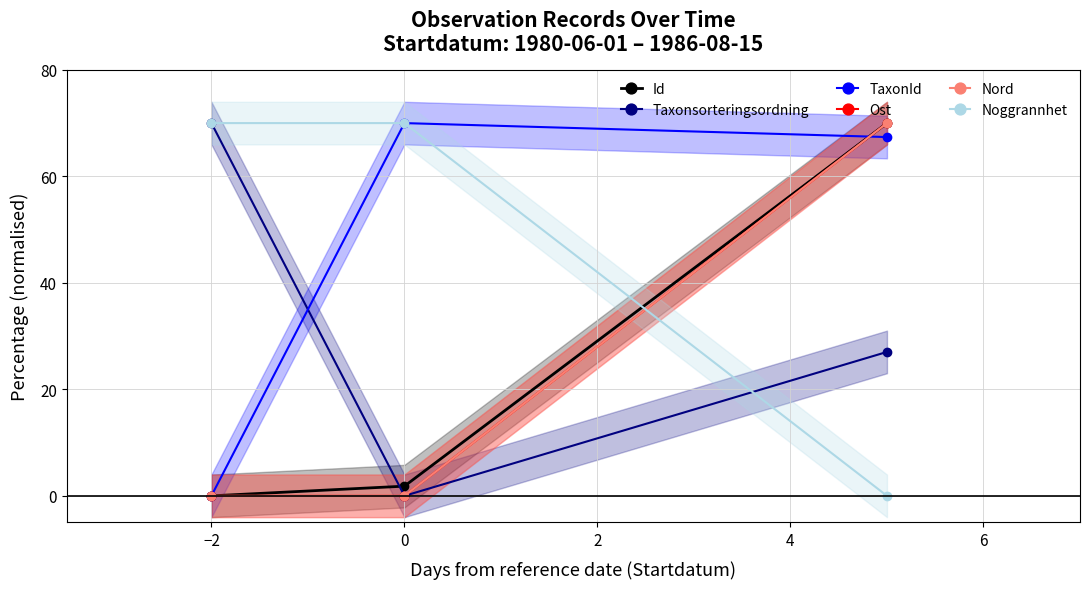

Is it true that Ost equals 36.1 at 0?

False